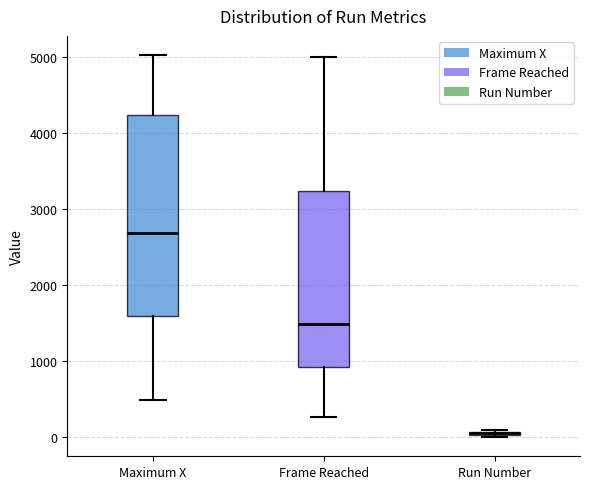

Comparing the boxes themselves (not the whiskers), which one is the tallest?

Maximum X